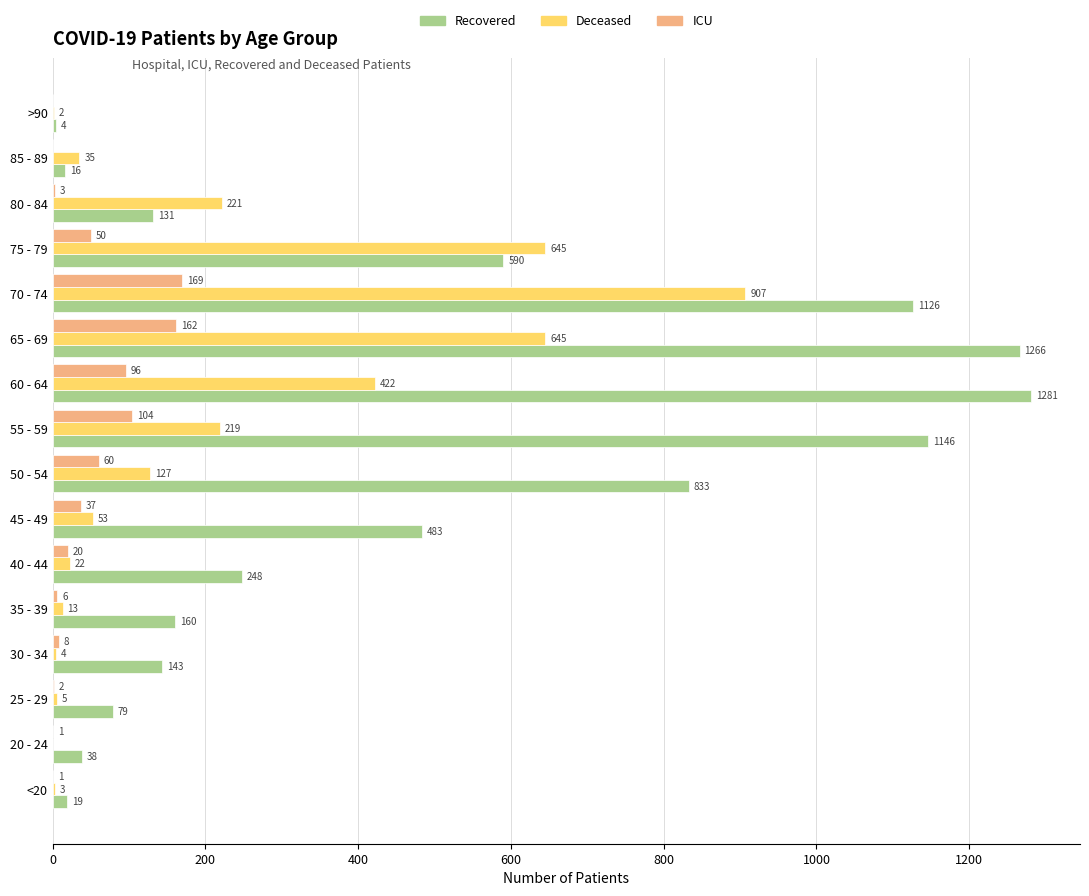

Is it true that Recovered equals 676 at 60 - 64?

False